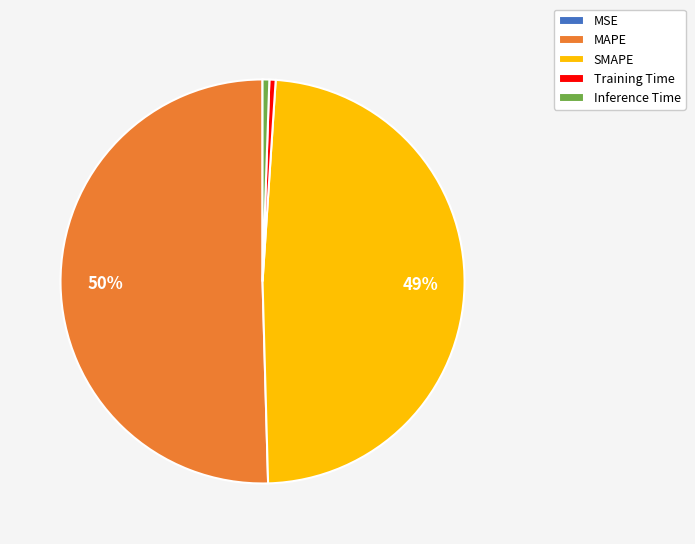

The MAPE slice represents 65% of the pie. True or false?

False